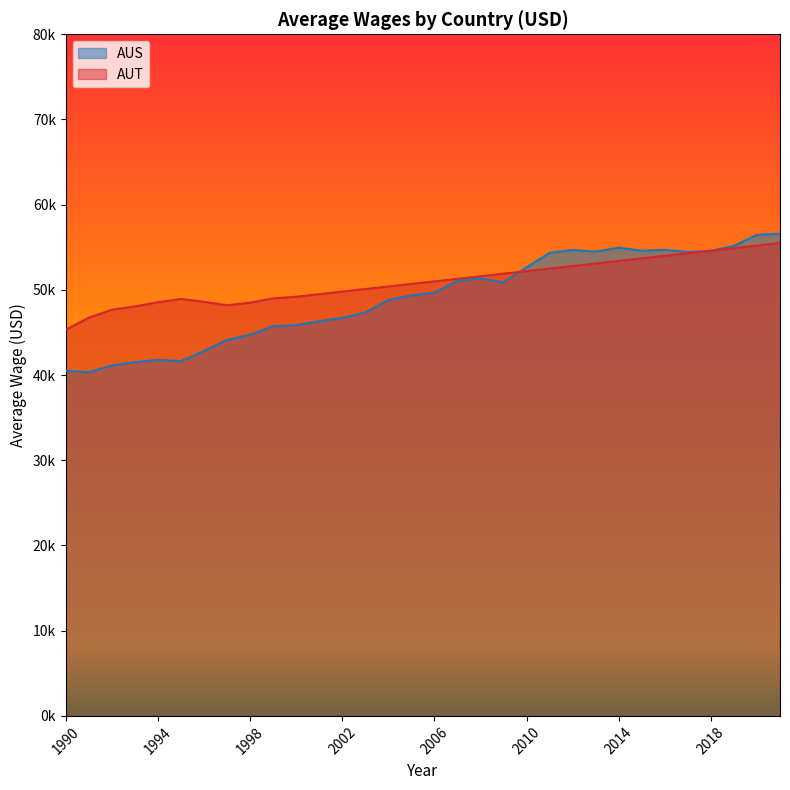

What is the sum of all values?

1569443.6